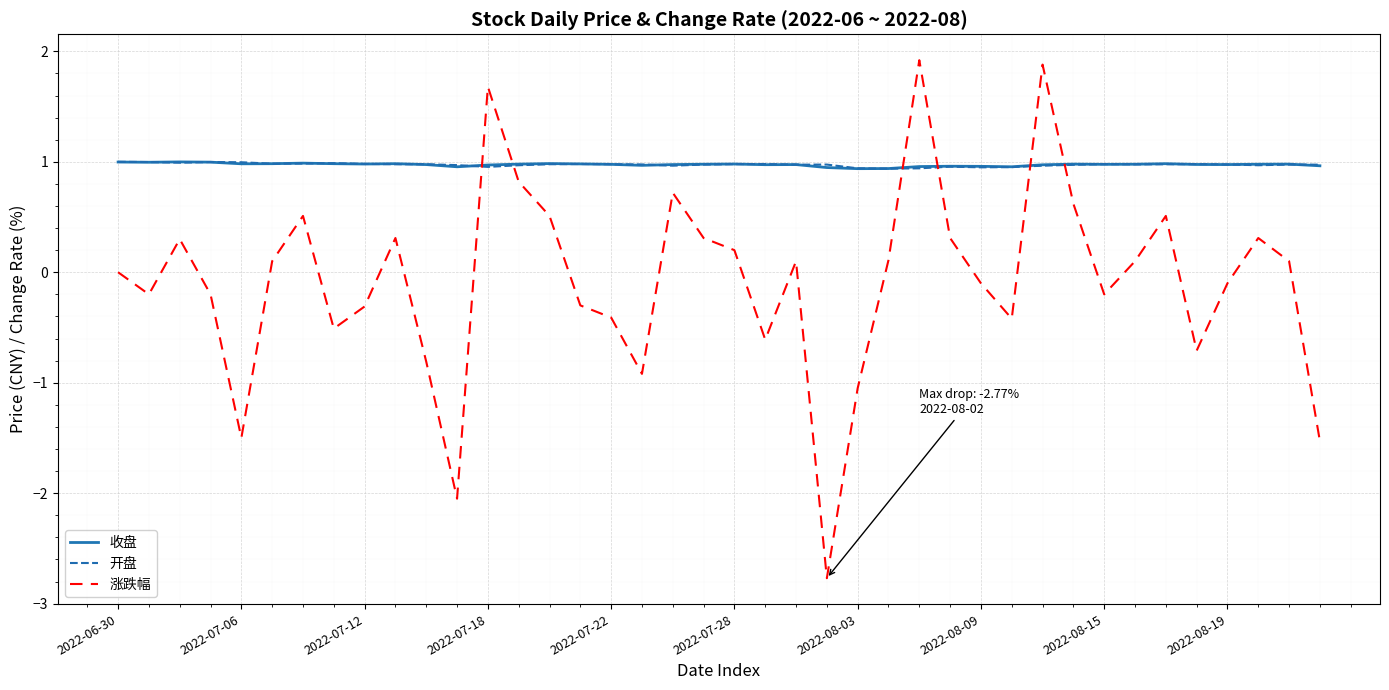

After their last crossing, which series has the higher values: 涨跌幅 or 开盘?

开盘